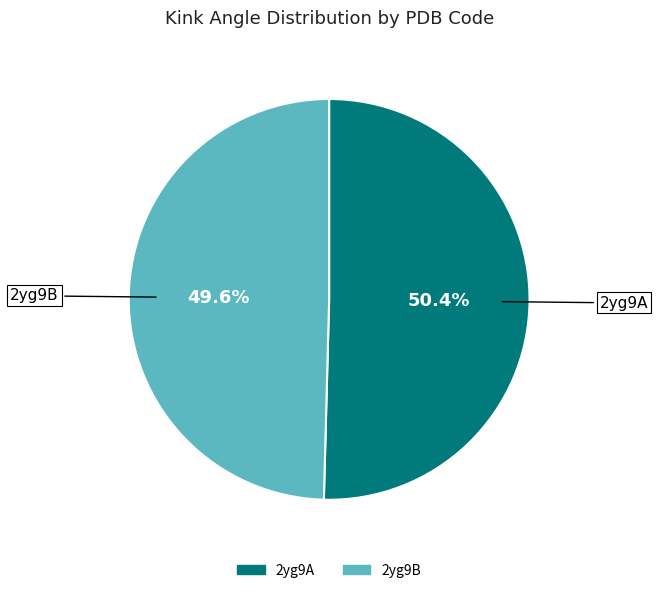

To the nearest percent, what is the difference between the largest and smallest slice percentages?

1%